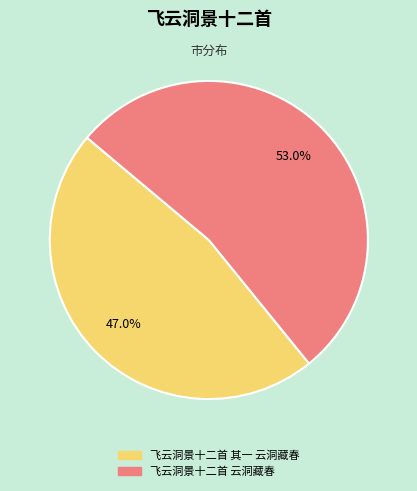

To the nearest percent, what is the difference between the 飞云洞景十二首 云洞藏春 and 飞云洞景十二首 其一 云洞藏春 slice percentages?

6%